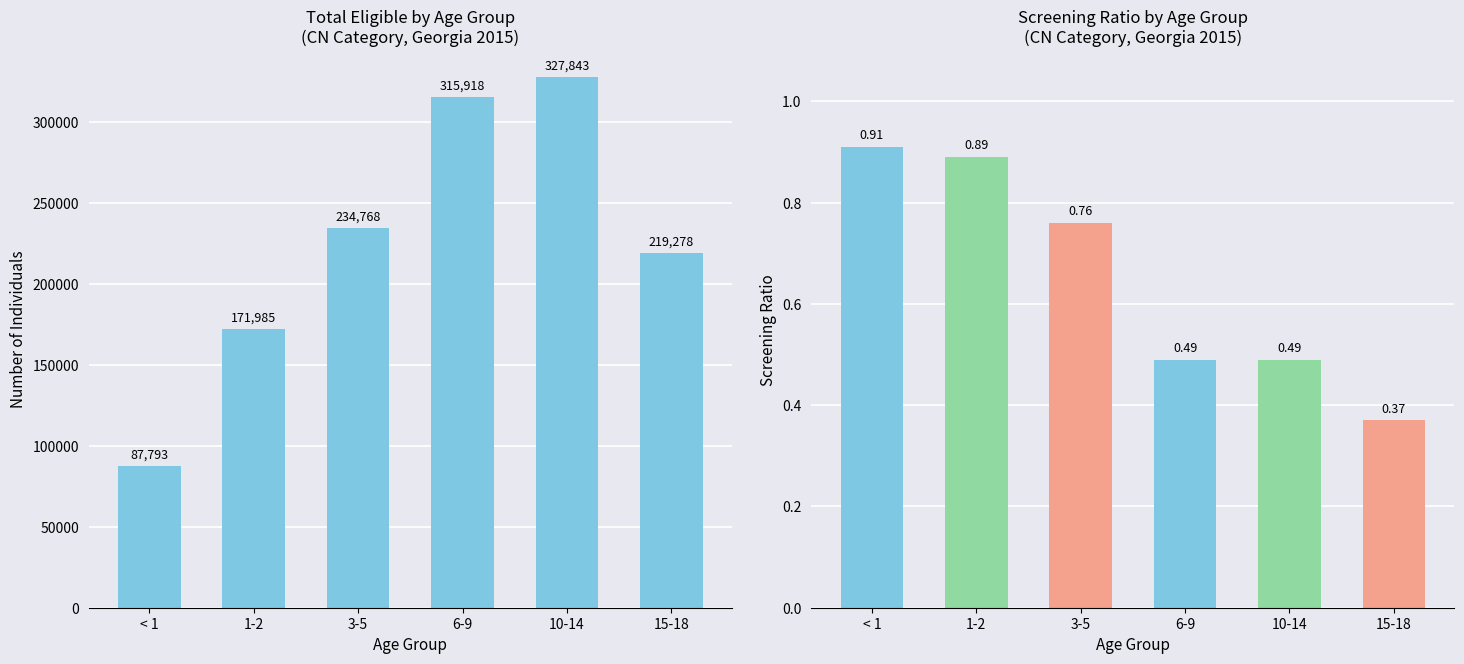

Which has a higher value, 6-9 or 1-2?

6-9